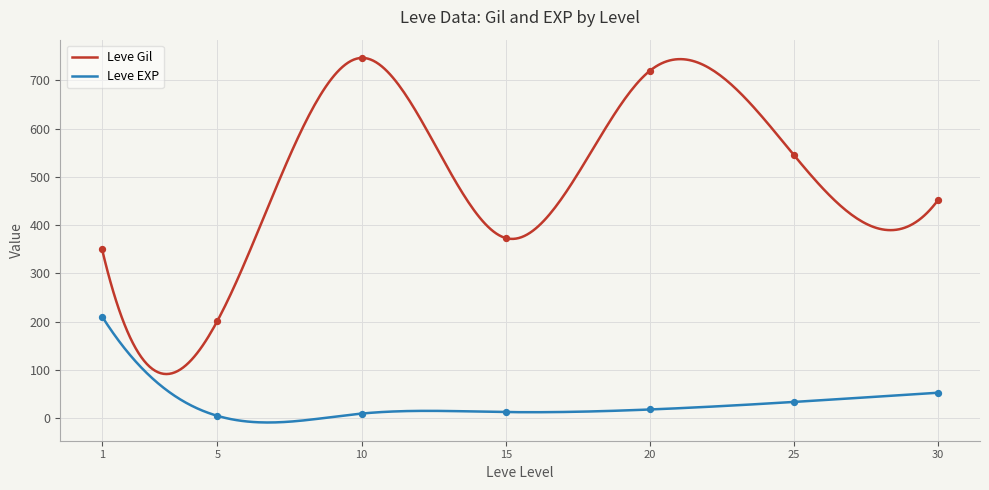

What are all the series names shown in the legend?

Leve Gil, Leve EXP